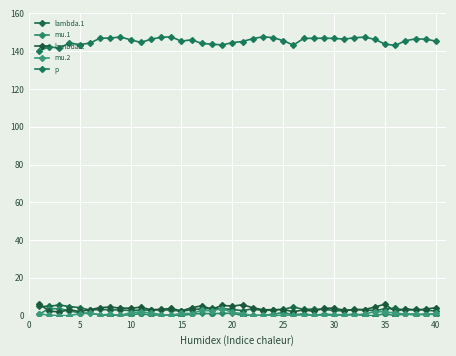

Does the chart have visible grid lines?

Yes